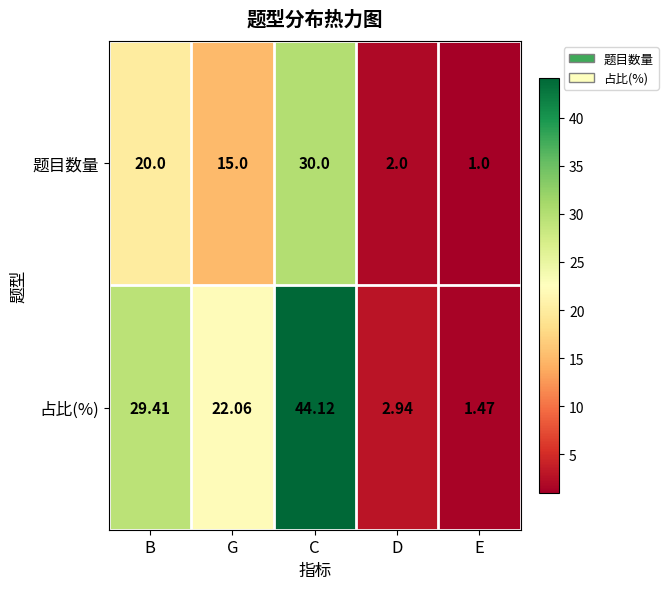

Which category has the lowest value in the 占比(%) series?

E